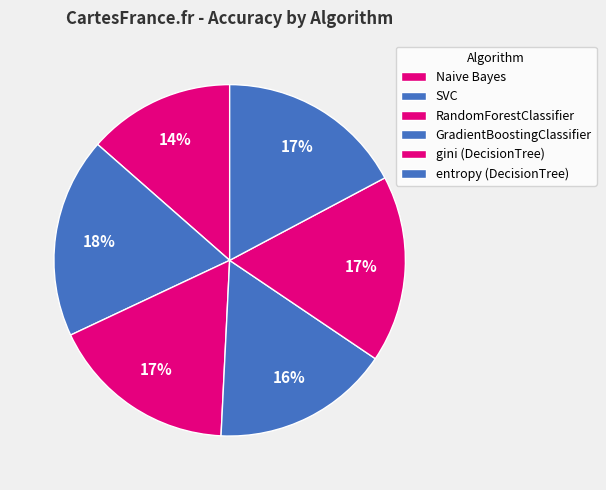

Is entropy the majority of the pie?

No